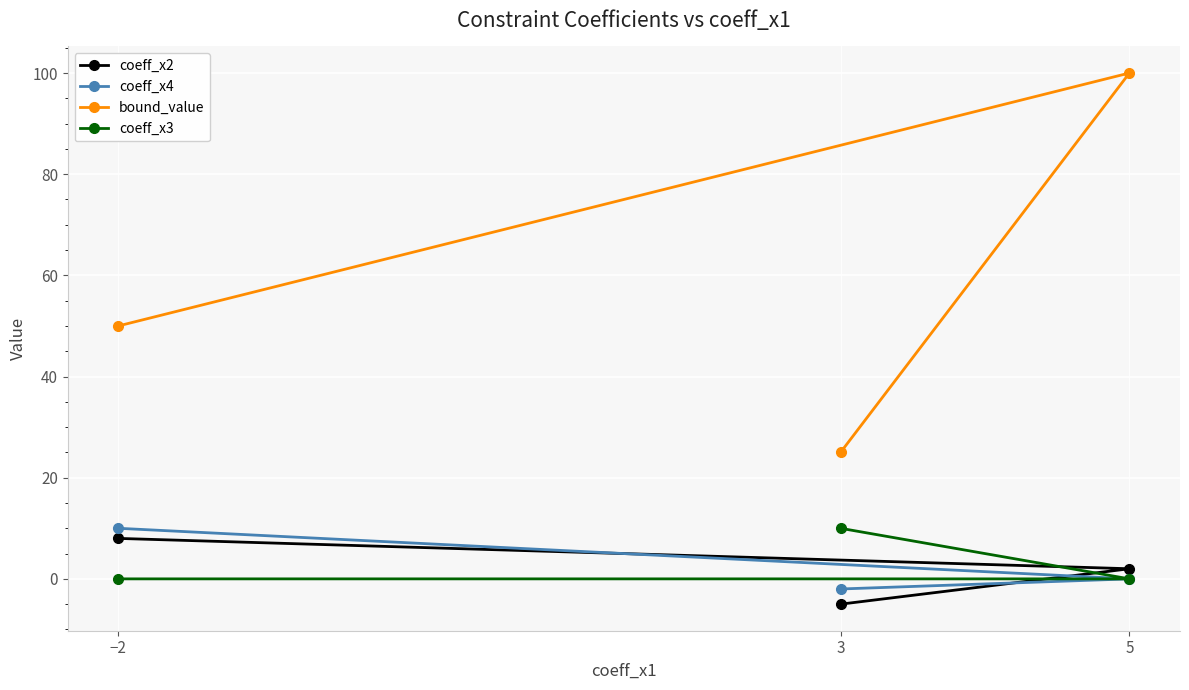

What is the label of the 1st point from the right?

5